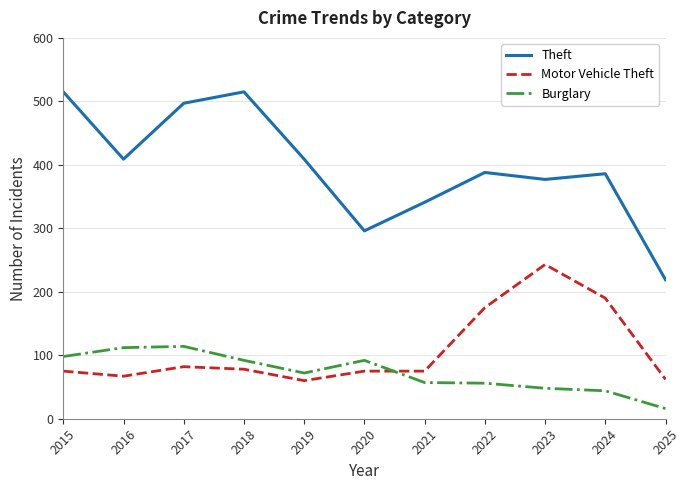

What is the total value across all series at 2022?

619